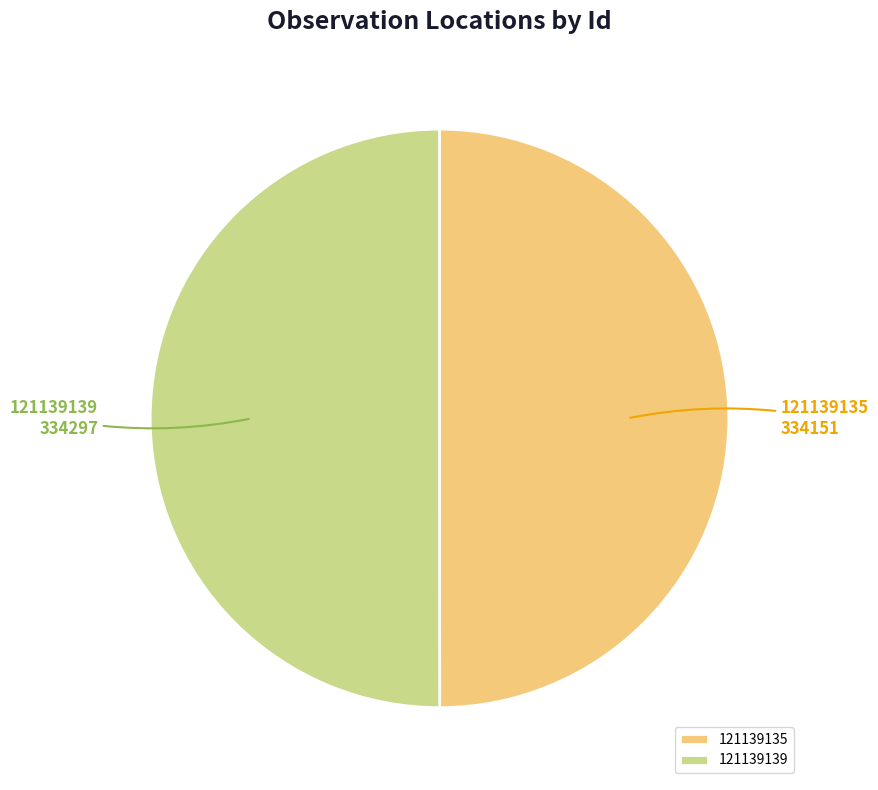

Approximately how many times larger is the value at 121139139 compared to 121139135?

1.0